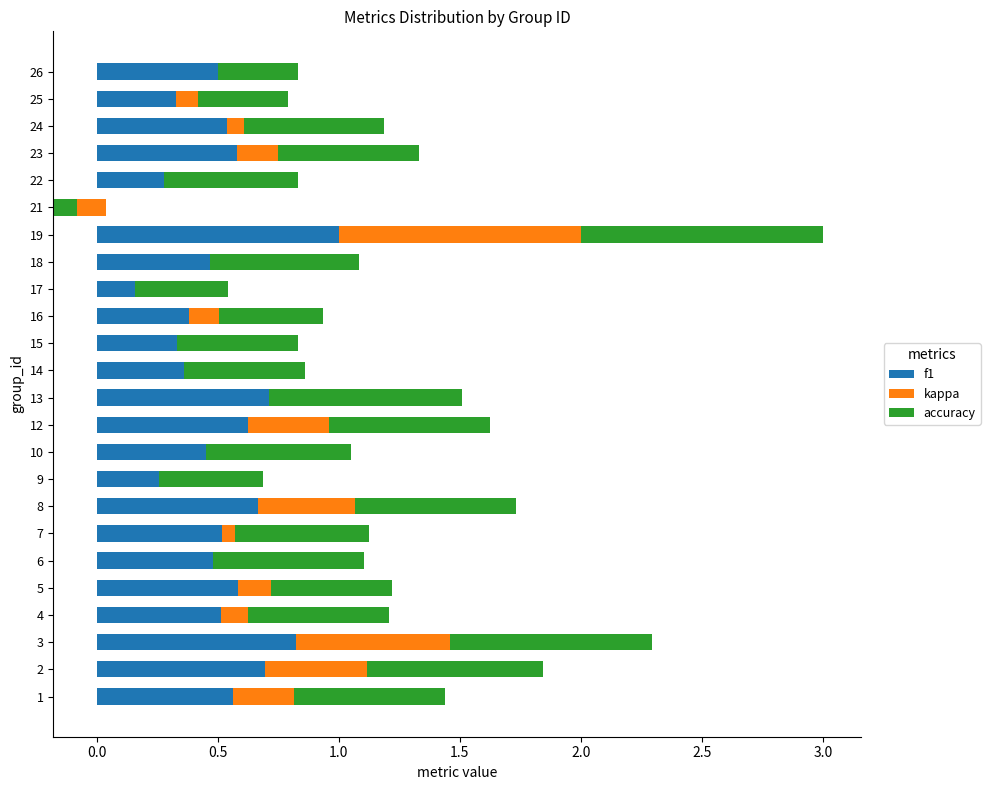

The kappa series shows 0.0 at 24. True or false?

False